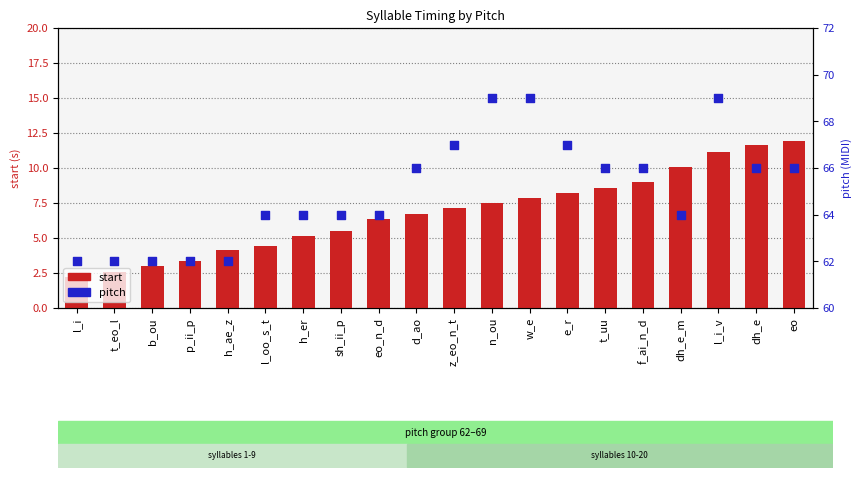

Which series reaches the minimum Y coordinate?

start